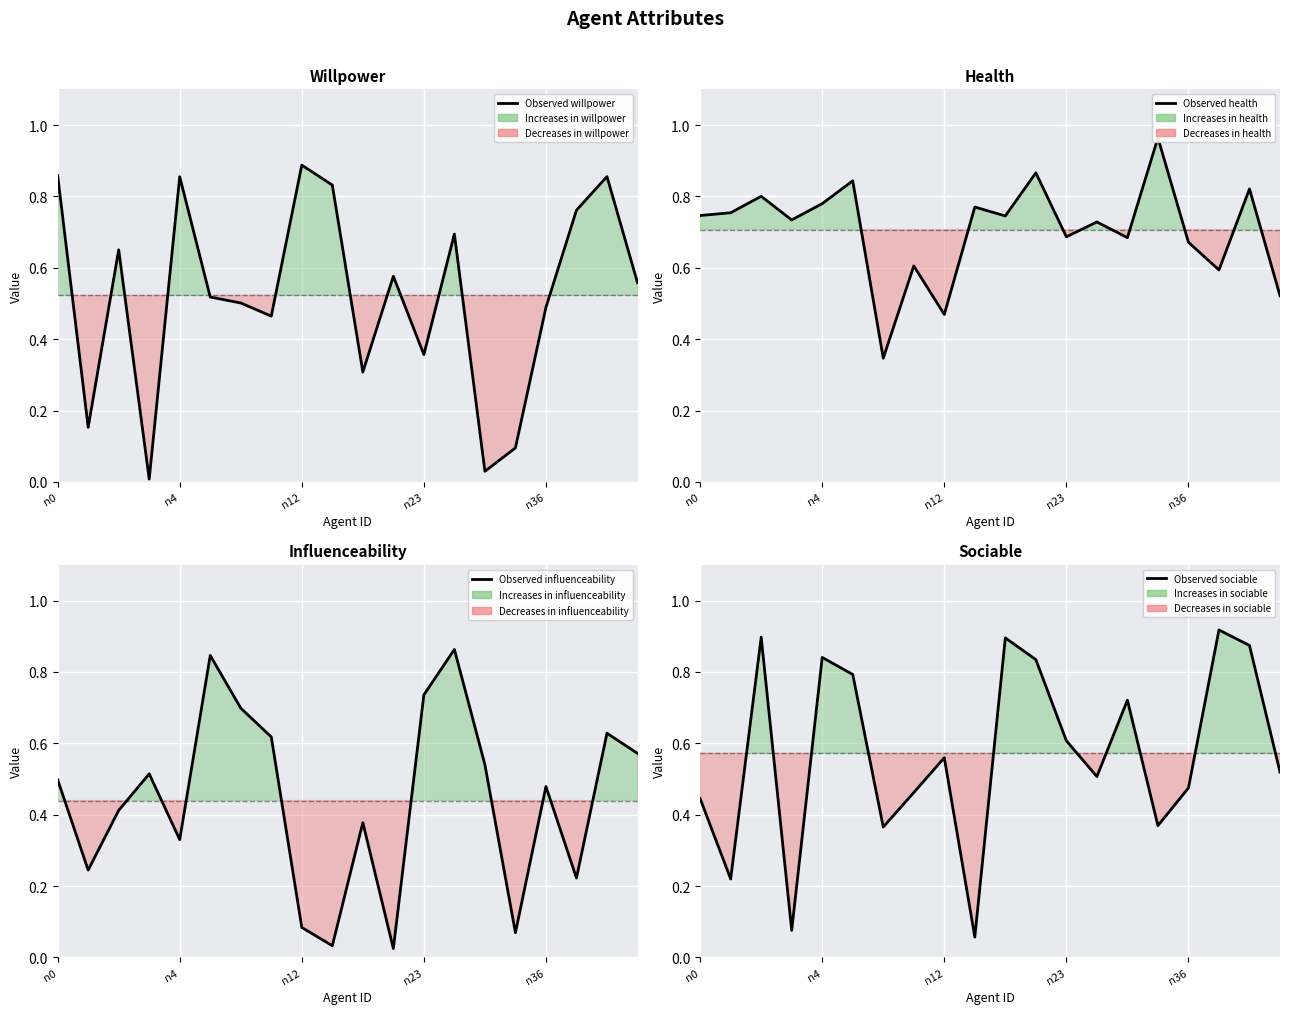

Between 13 and 19, which is larger?

13